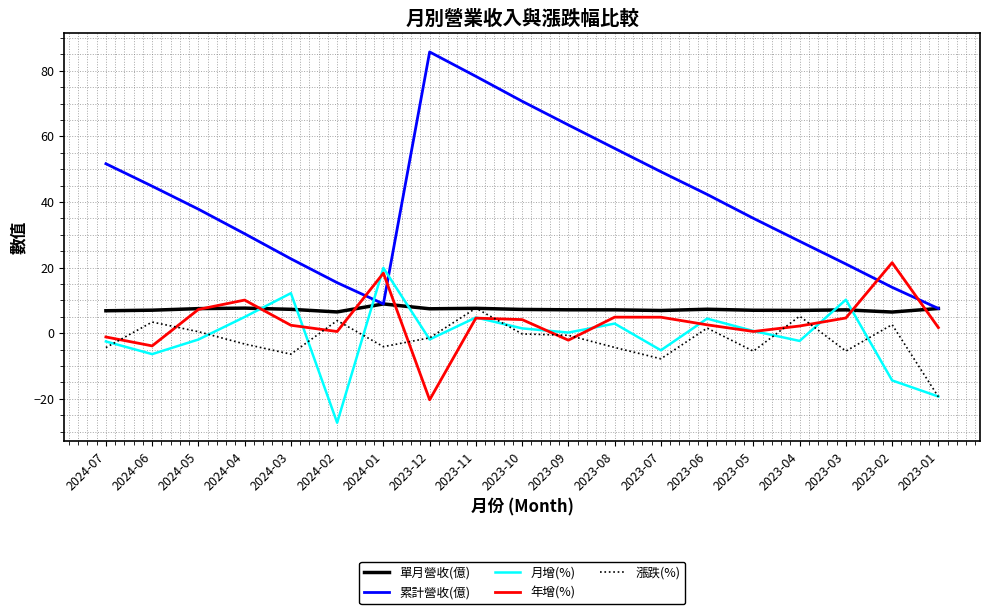

Between which two adjacent categories do 累計營收(億) and 月增(%) first intersect?

2024-02 and 2024-01